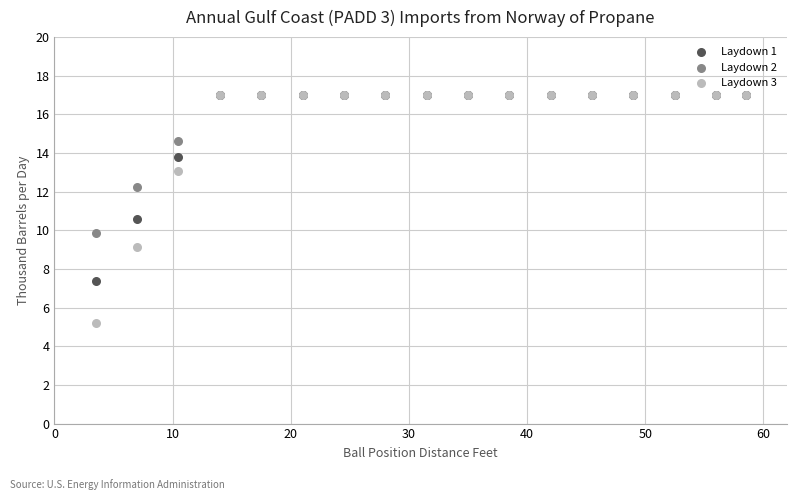

In the Laydown 1 series, what Y value is closest to 12?

10.6